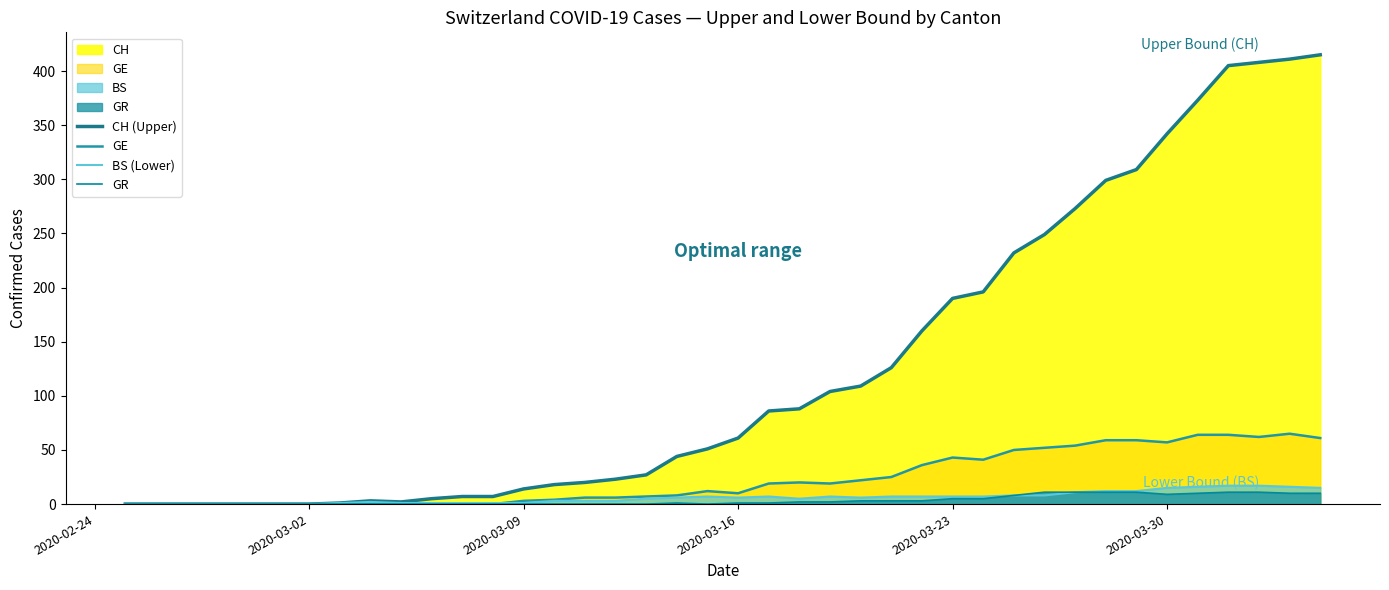

What are all the series names shown in the legend?

CH (Upper), GE, BS (Lower), GR